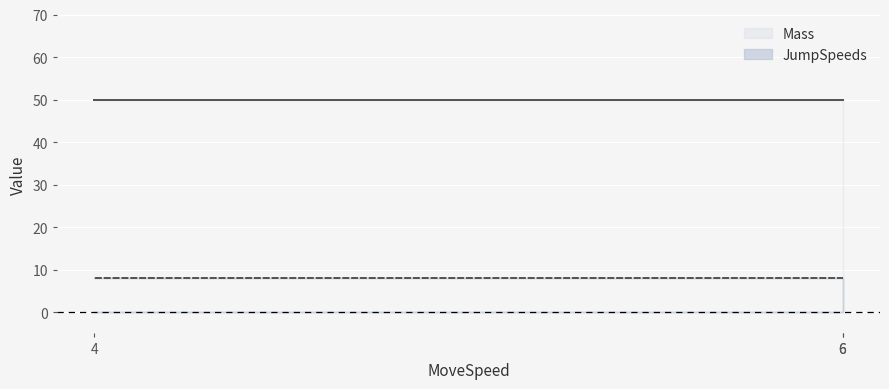

At which category does the chart reach its minimum across all series?

6